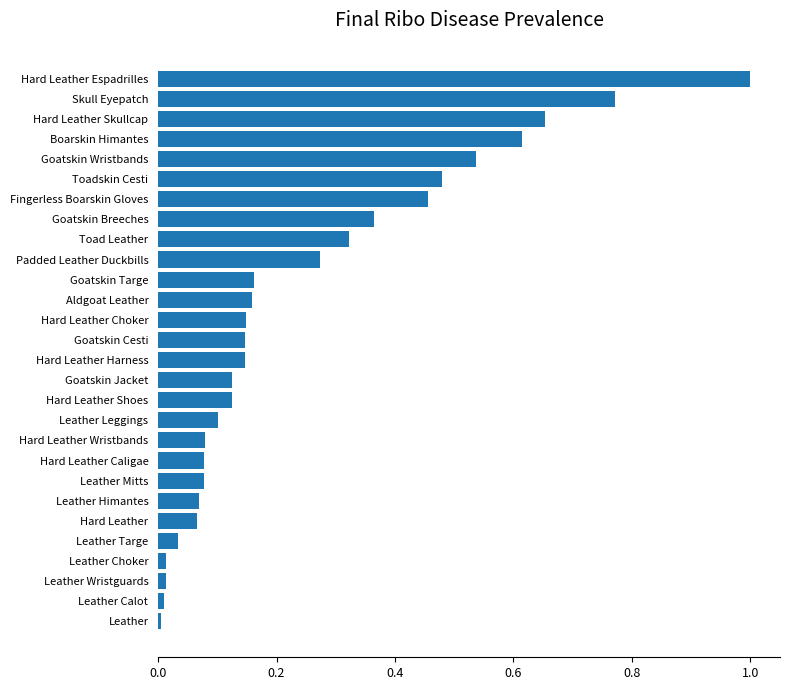

Does the chart contain stacked bars?

No